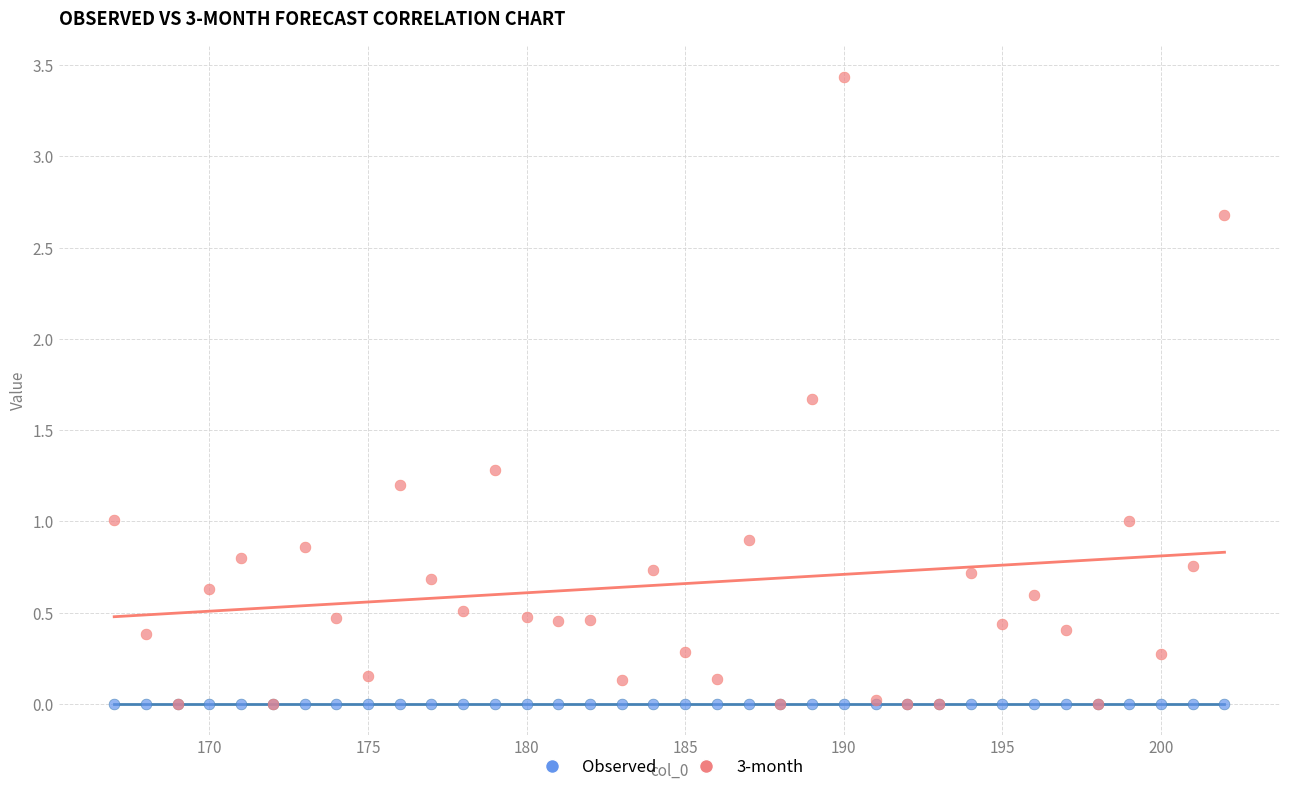

What are all the series names shown in the legend?

Observed, 3-month